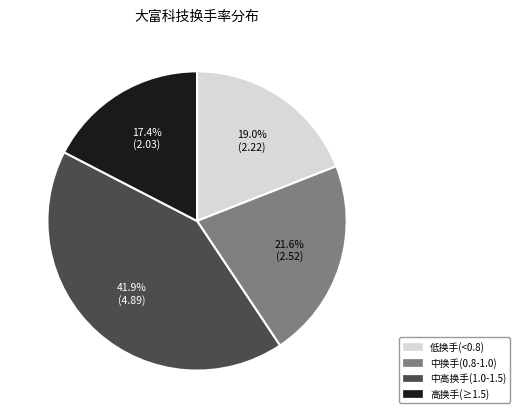

Is there any slice that represents more than half of the pie?

No